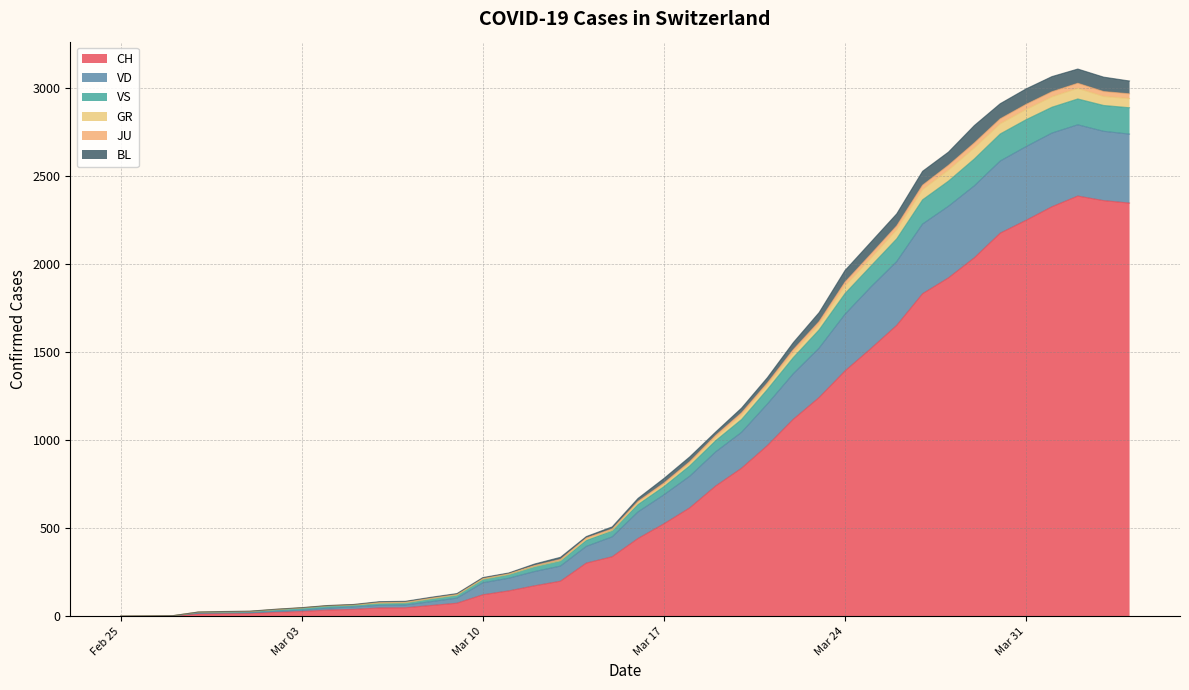

What is the maximum value for CH?

2388